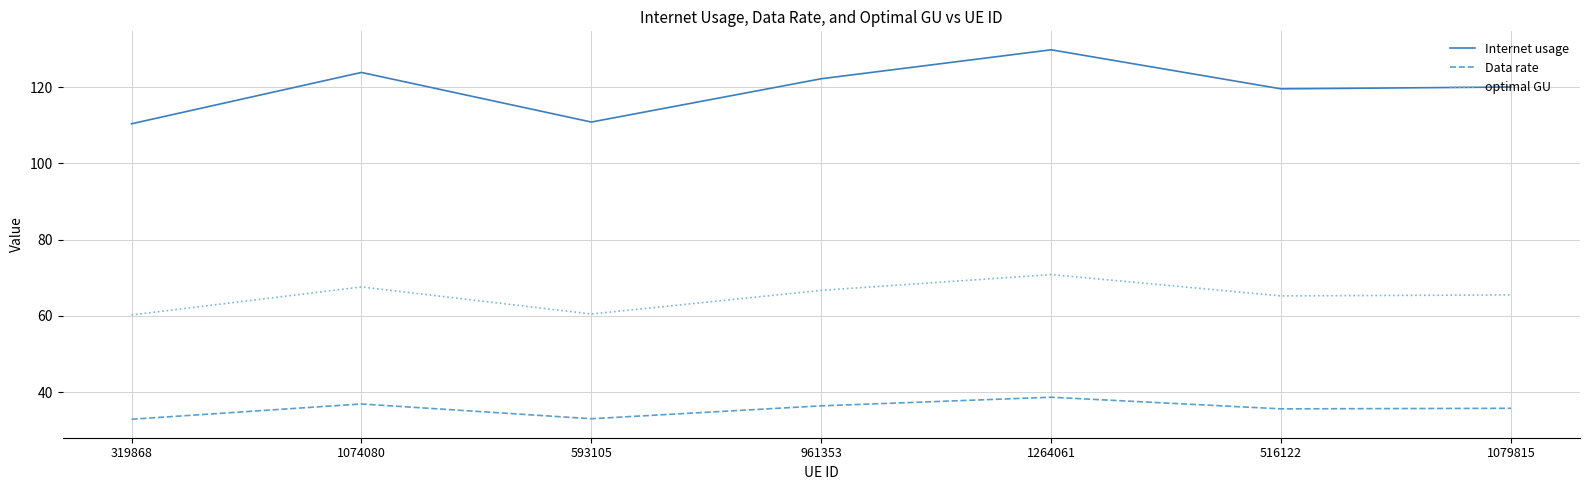

At which category does Data rate reach its first local valley?

593105